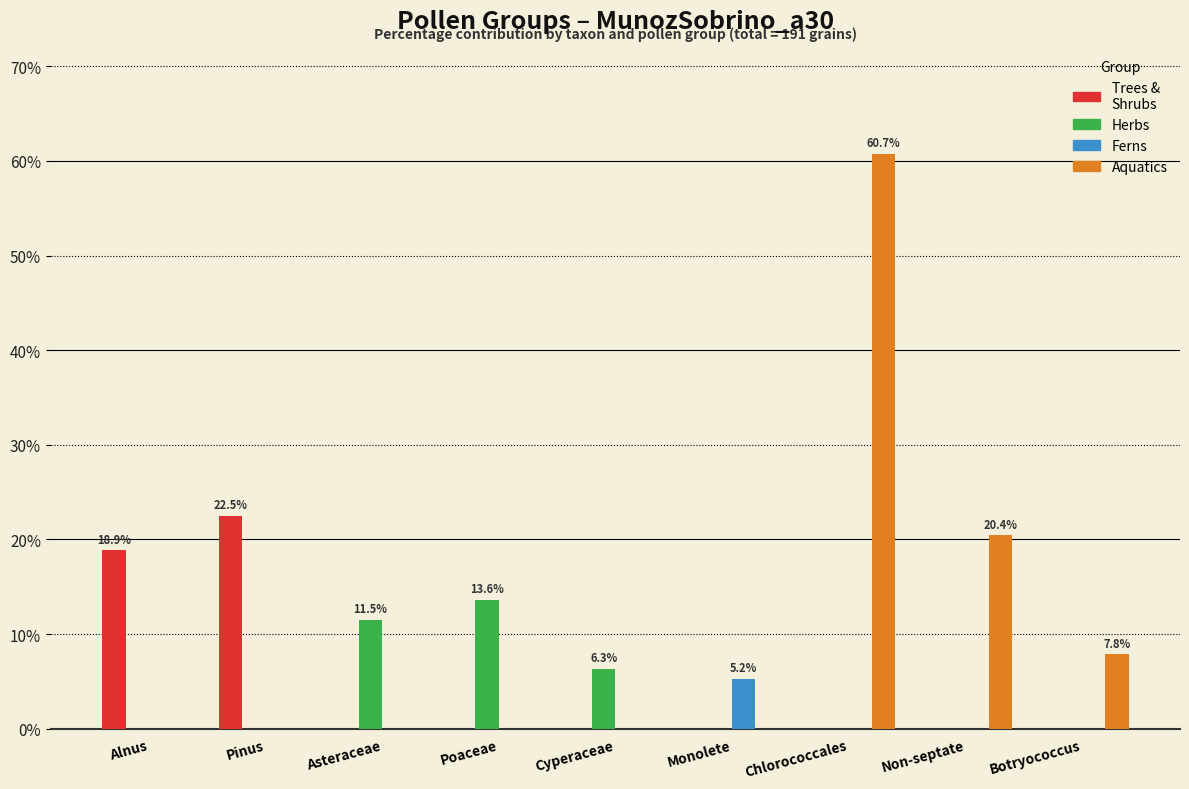

At which category is the sum across all series the highest?

Chlorococcales